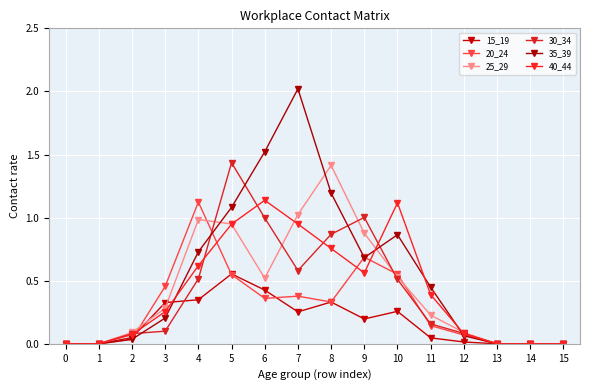

Which series has the widest spread of values?

35_39